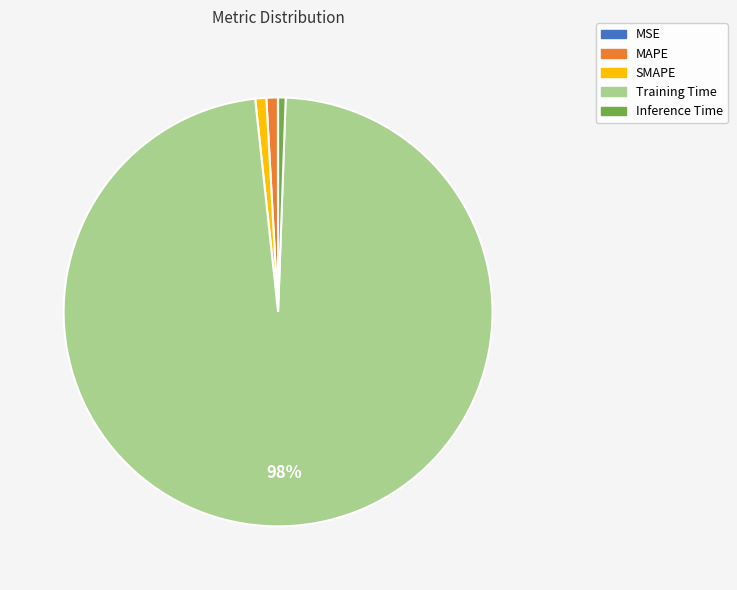

Combined, do Inference Time and Training Time account for over 50%?

Yes